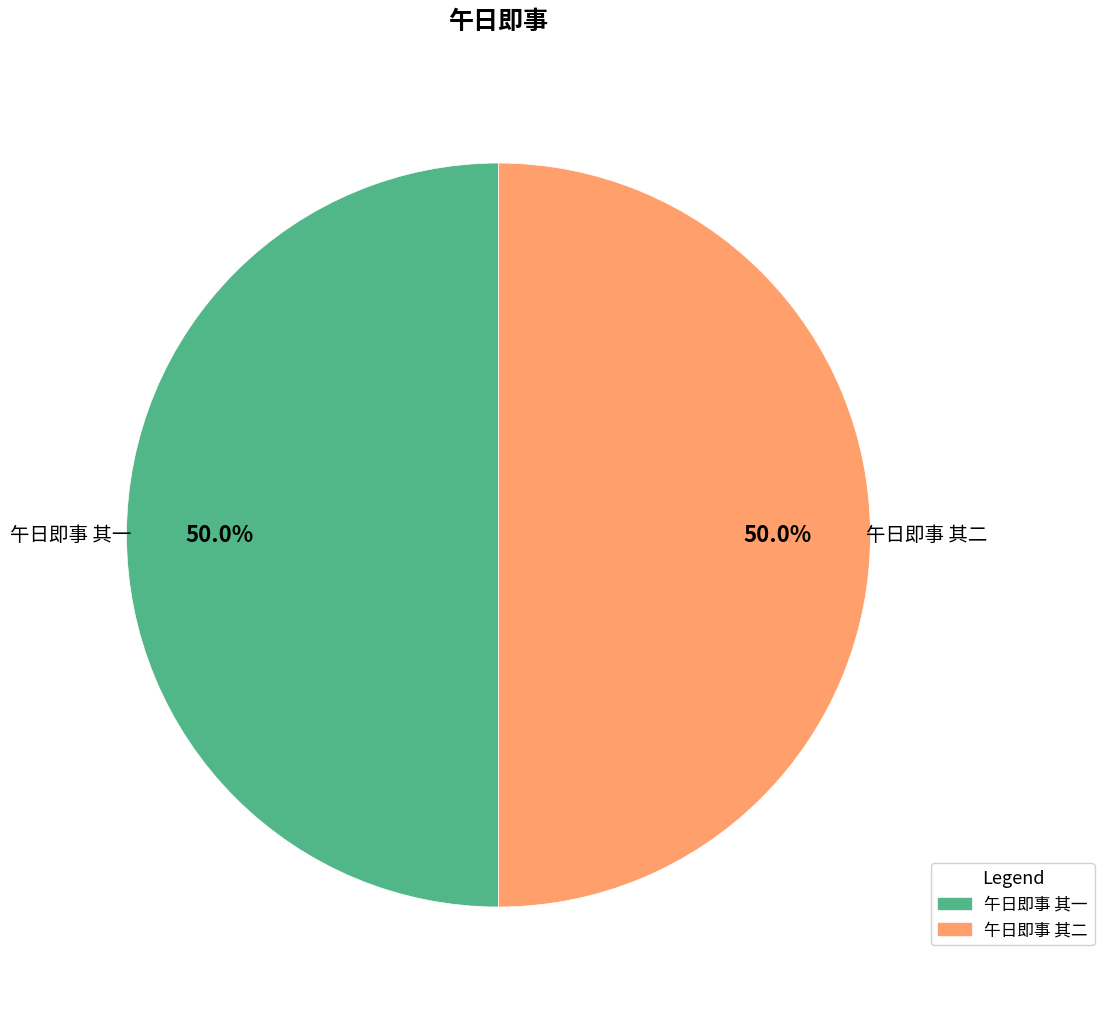

Is it true that 午日即事 其二 is 50% of the pie?

True